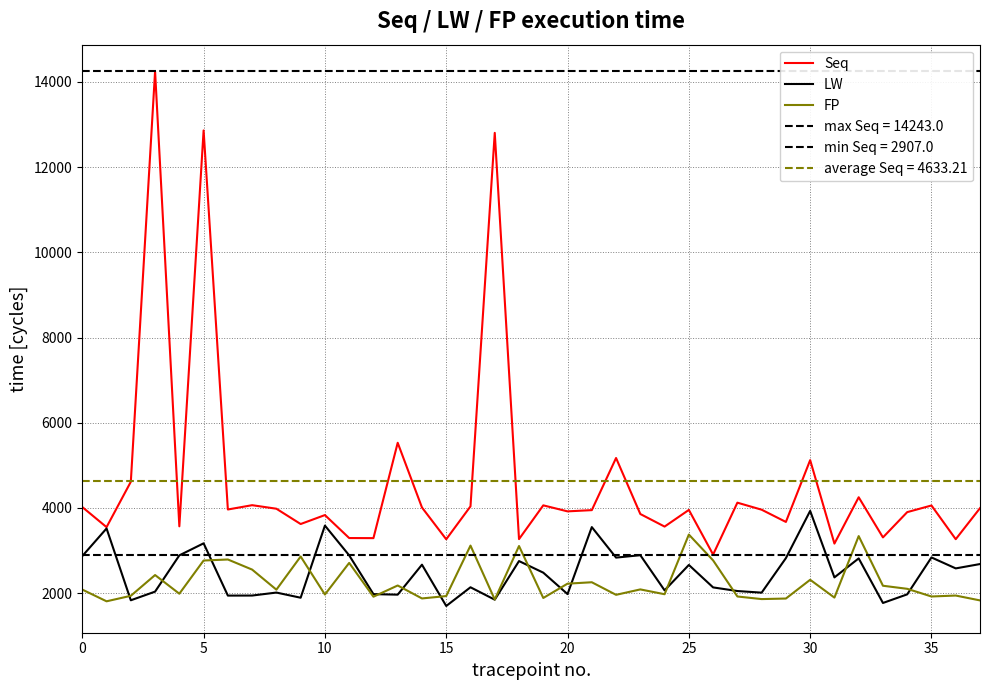

Which series has the widest spread of values?

Seq